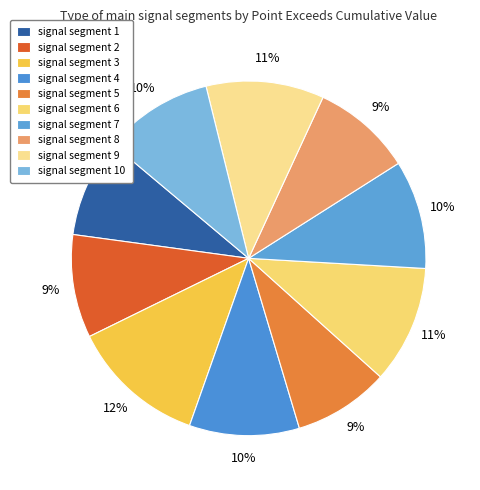

Combined, do signal segment 10 and signal segment 6 account for over 50%?

No